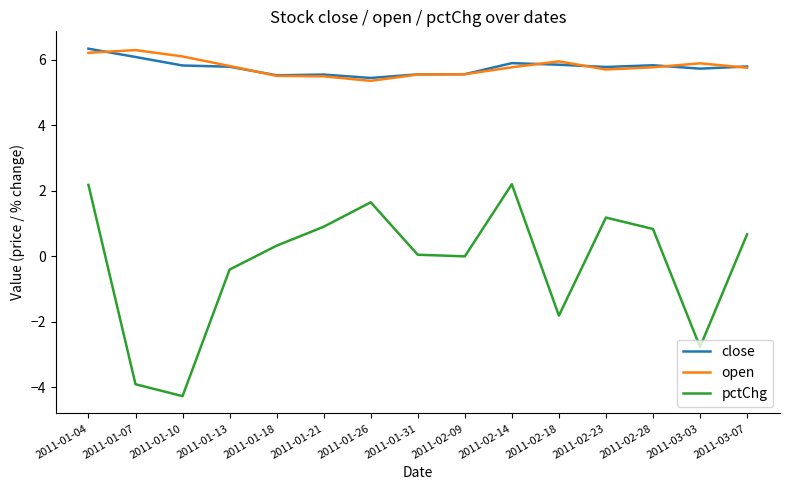

What are all the series names shown in the legend?

close, open, pctChg